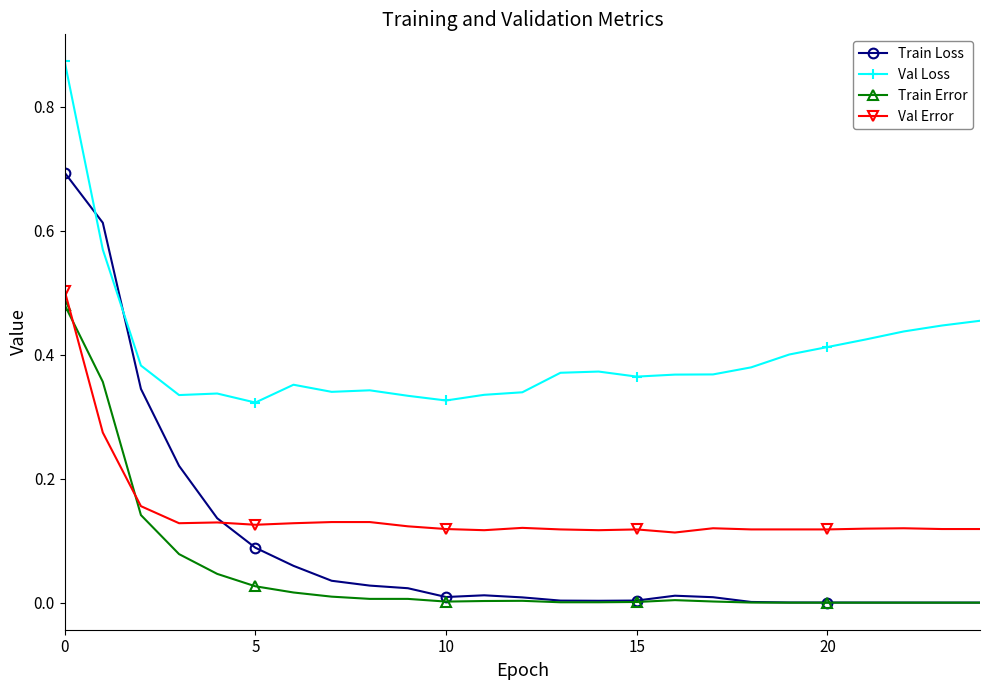

How many intersections are there between Val Error and Train Error?

2